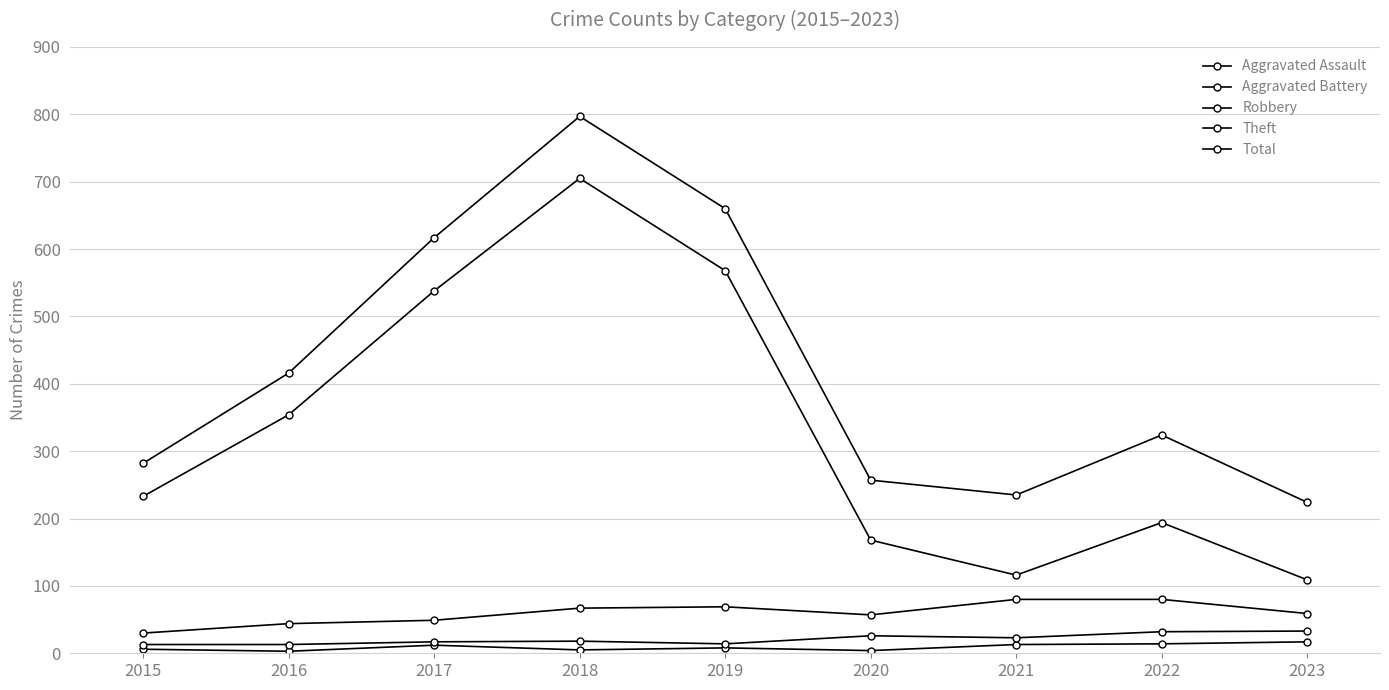

How many lines are shown in the chart?

5